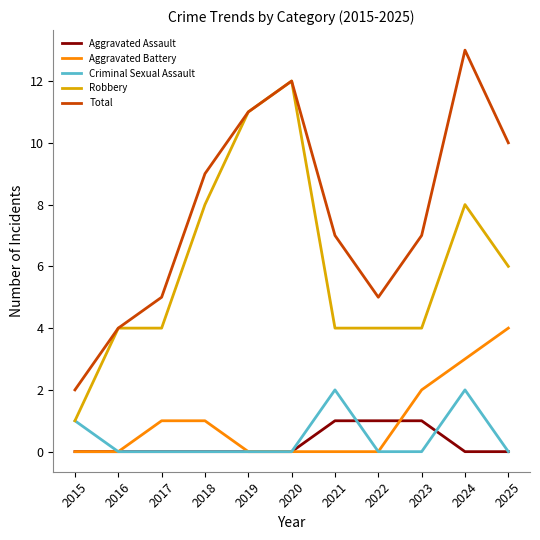

Which series changed the most between 2015 and 2021?

Total